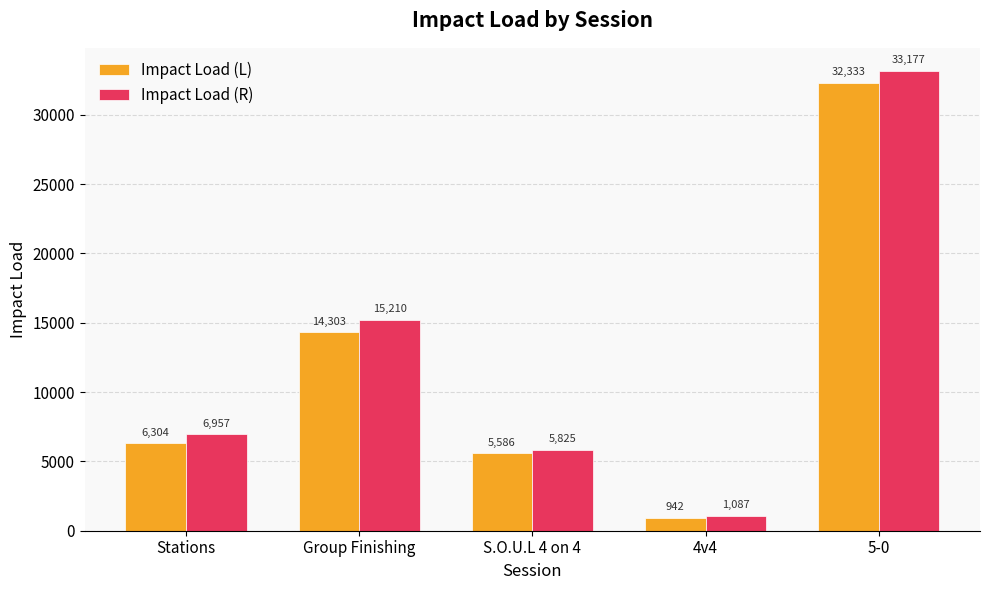

What are all the series names shown in the legend?

Impact Load (L), Impact Load (R)